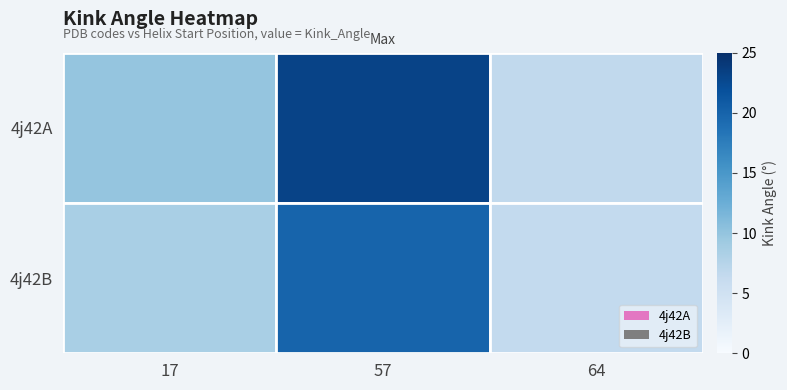

Reading left to right, what are all the values shown in this chart?

4j42A: 17=9.9	57=23.2	64=6.7
4j42B: 17=8.5	57=20.0	64=6.5